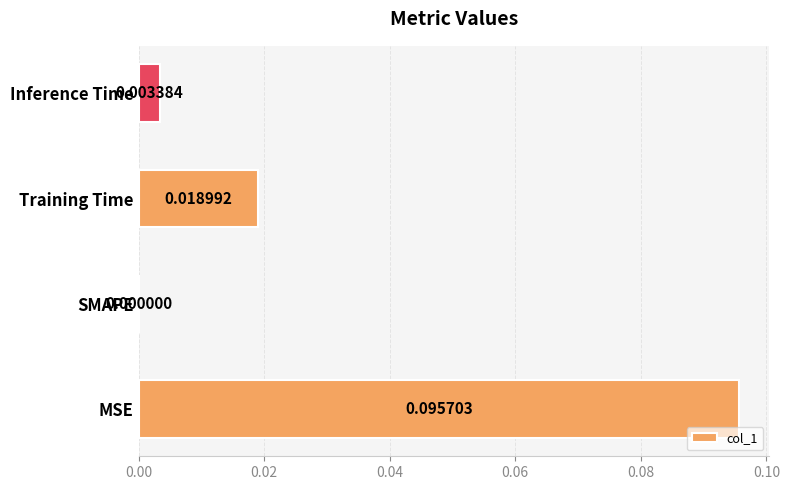

At which category does the chart reach its peak across all series?

MSE